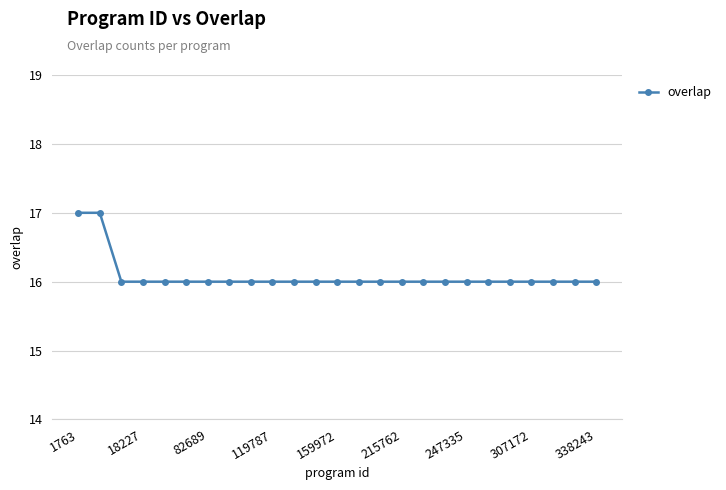

Count the values in the range 16 to 17.

25